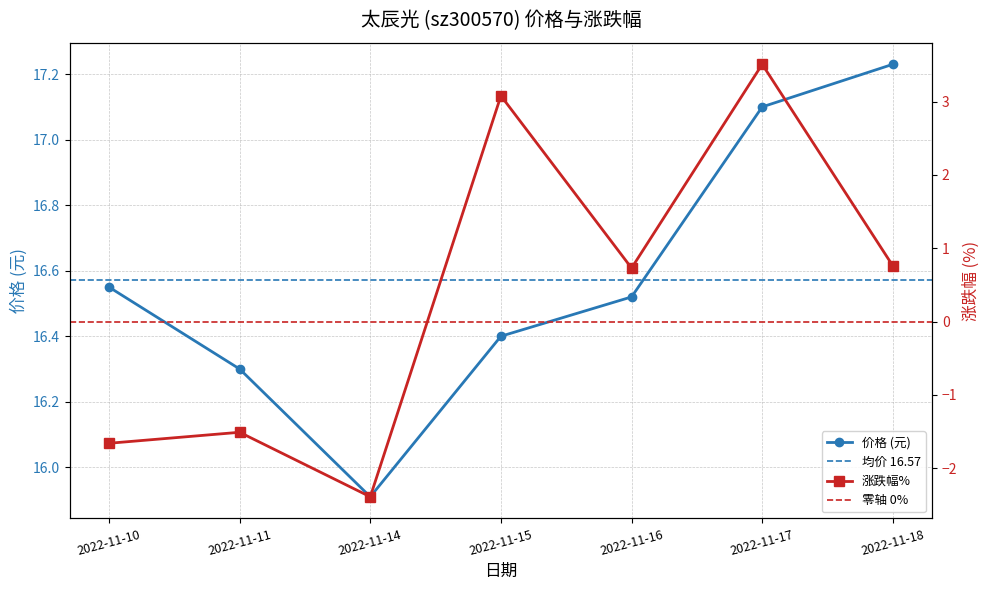

At which category is the sum across all series the highest?

2022-11-17